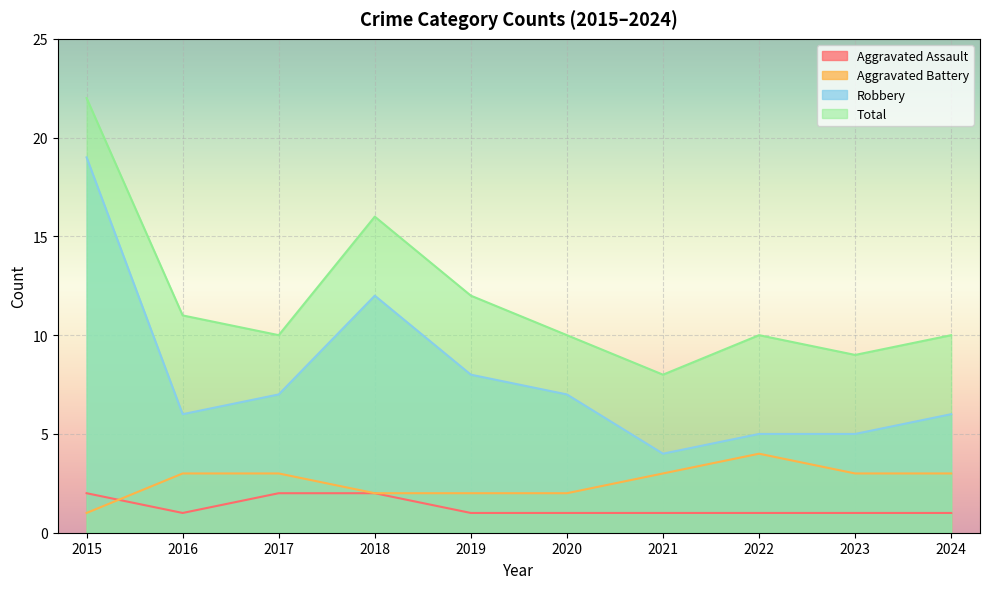

What is the difference between the maximum and minimum values in the Total series?

14